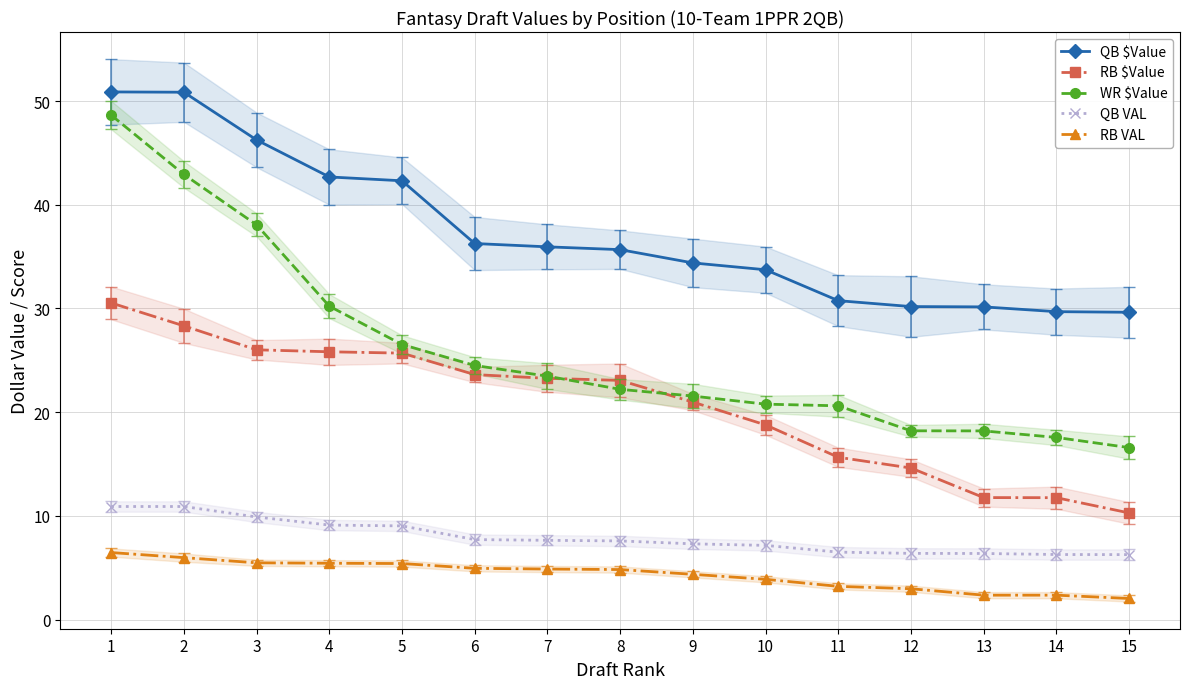

What is the maximum value shown in the chart?

50.9